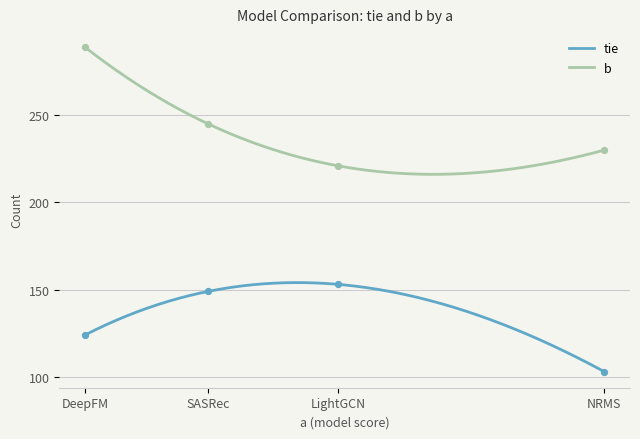

Which series contains the highest Y value?

b